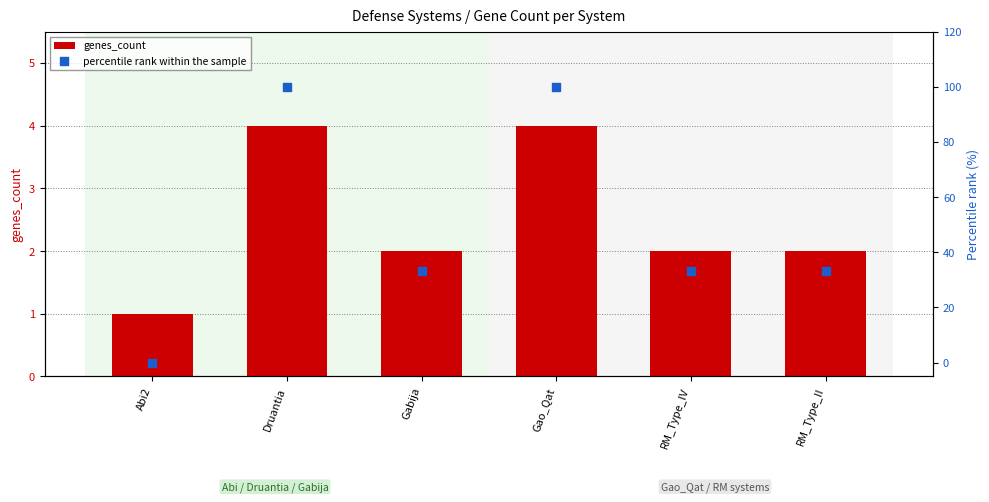

Is the value of percentile rank within the sample at RM_Type_IV greater than the value of genes_count at Gao_Qat?

Yes